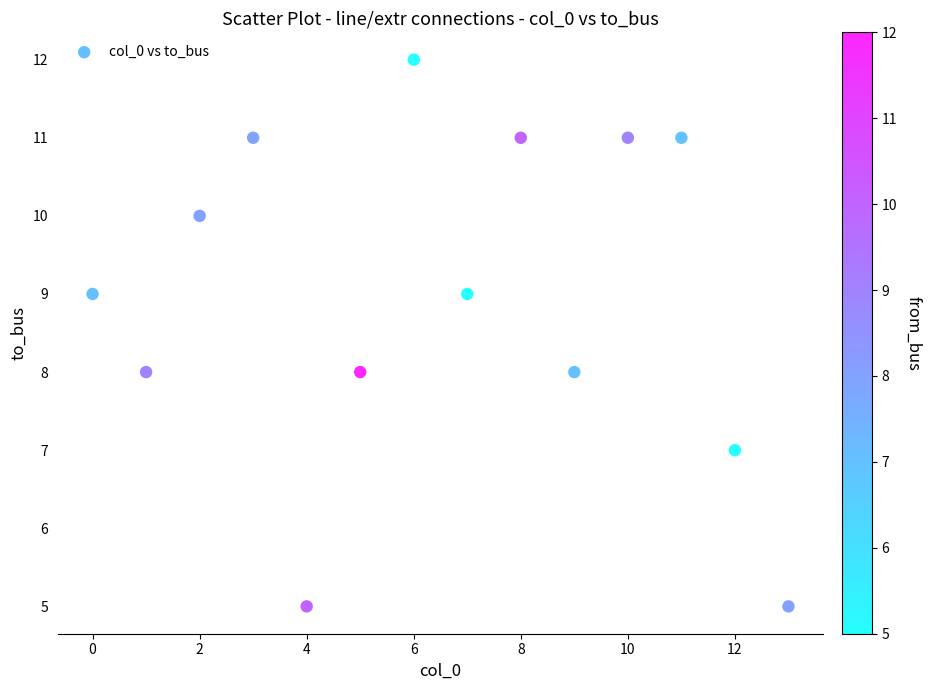

What is the range of Y values (max minus min)?

7